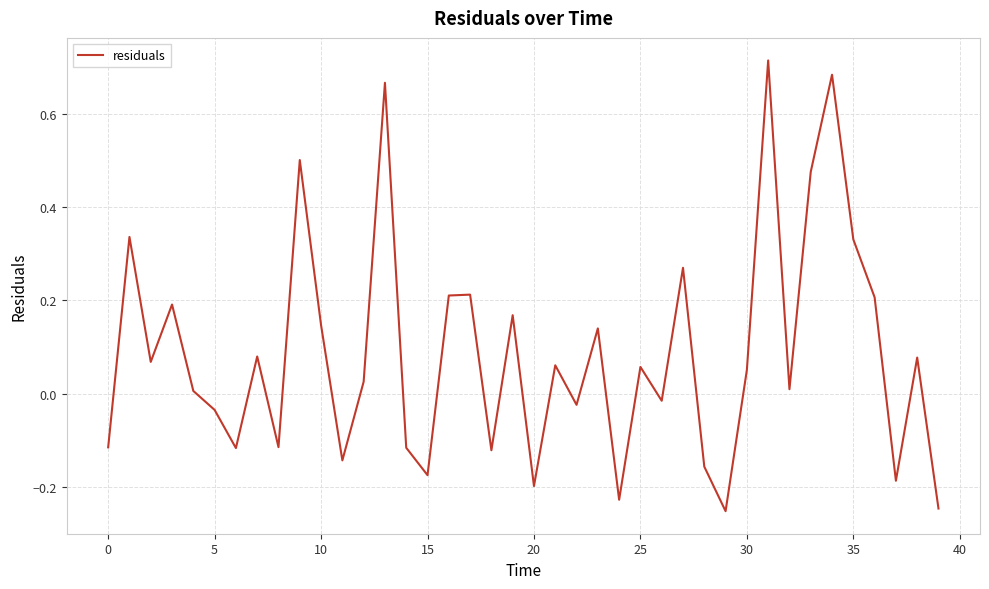

What is the difference between the maximum and minimum values?

1.0